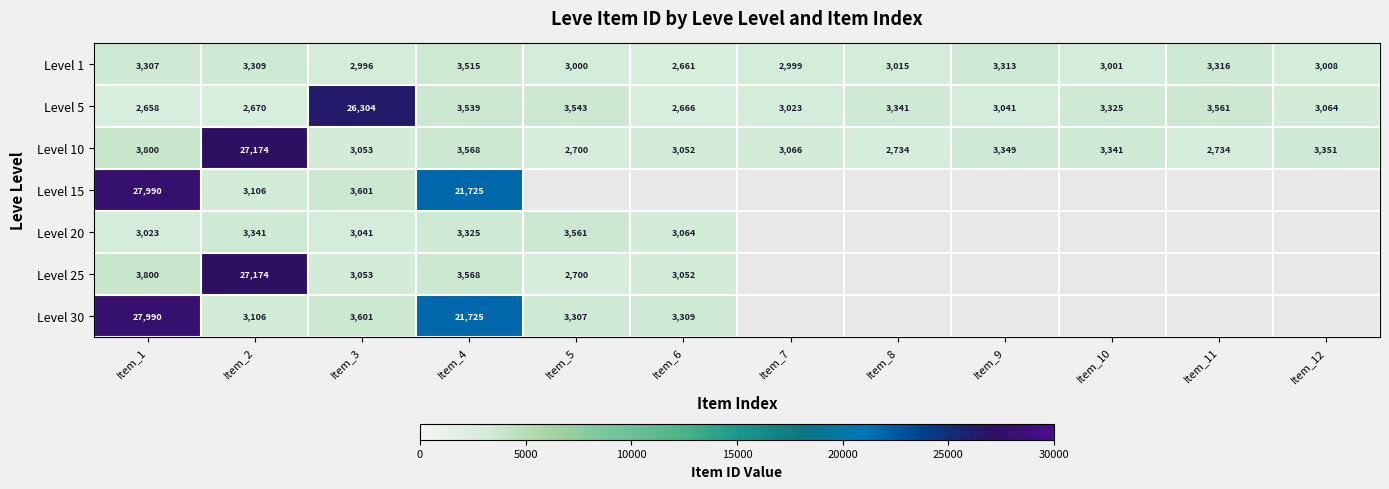

Which series changed the most between Item_3 and Item_4?

Level 5